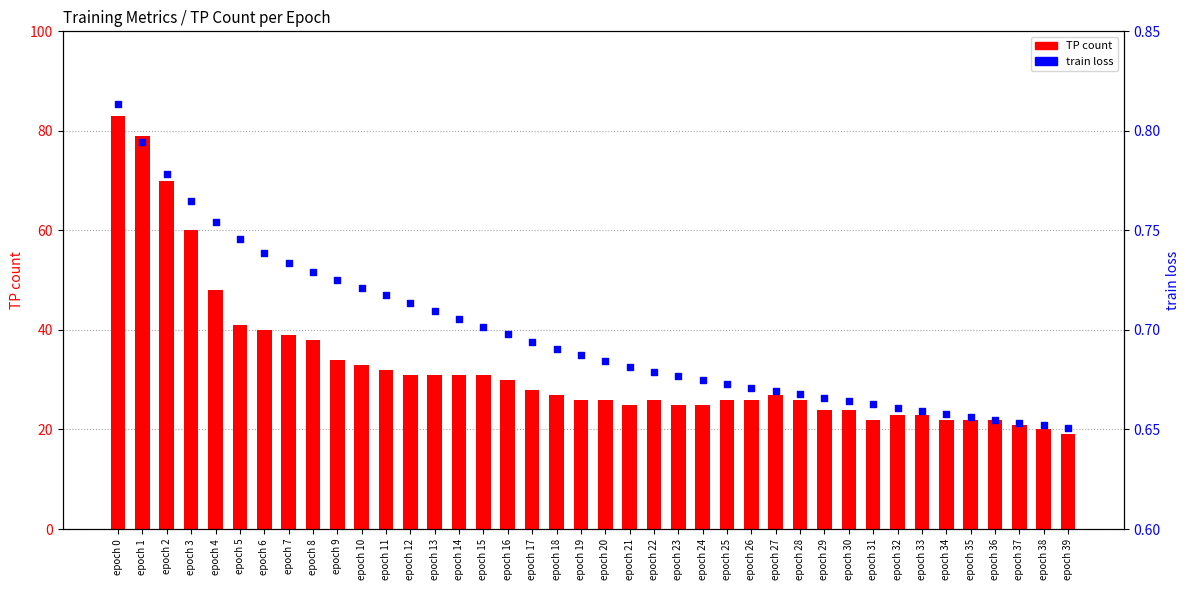

Which series has the largest total across all categories?

TP count